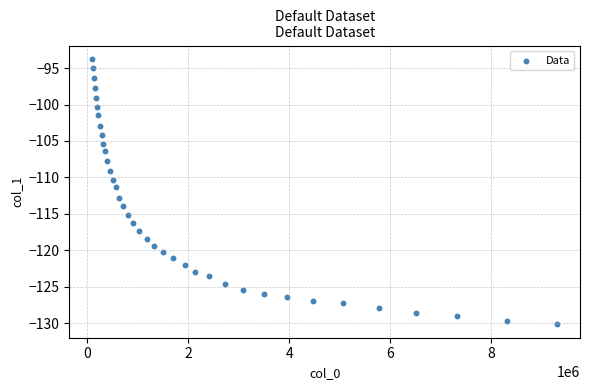

What is the range of Y values (max minus min)?

36.5